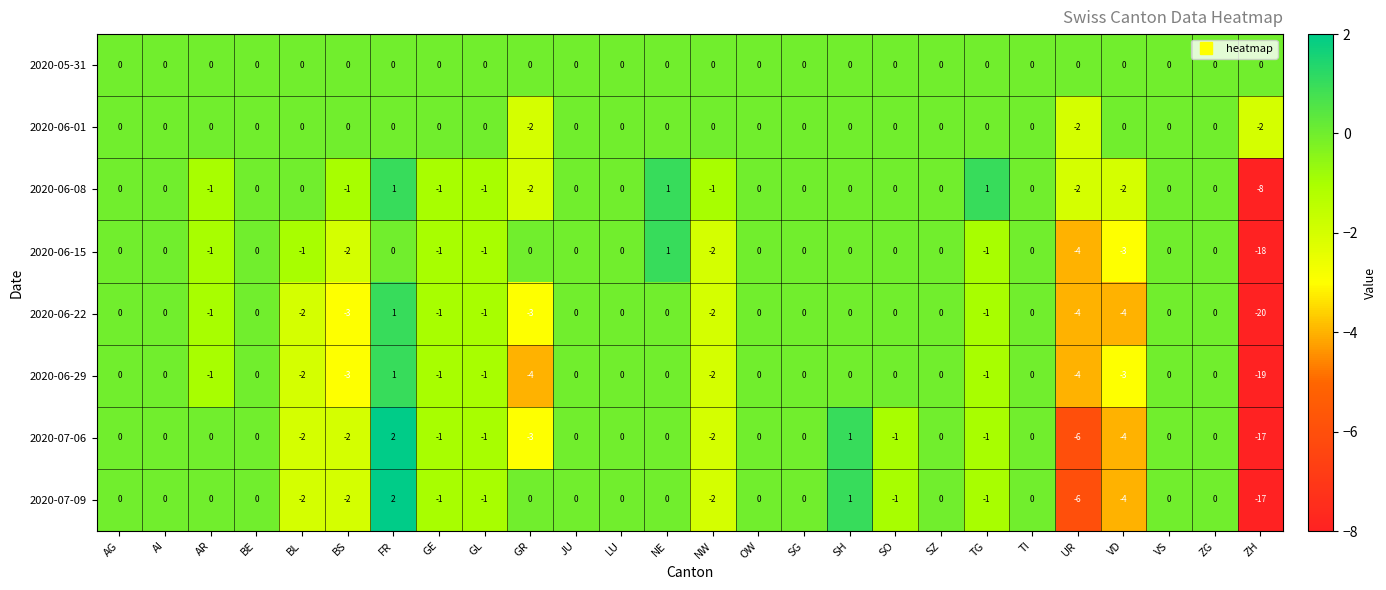

Which series has the widest spread of values?

2020-06-22